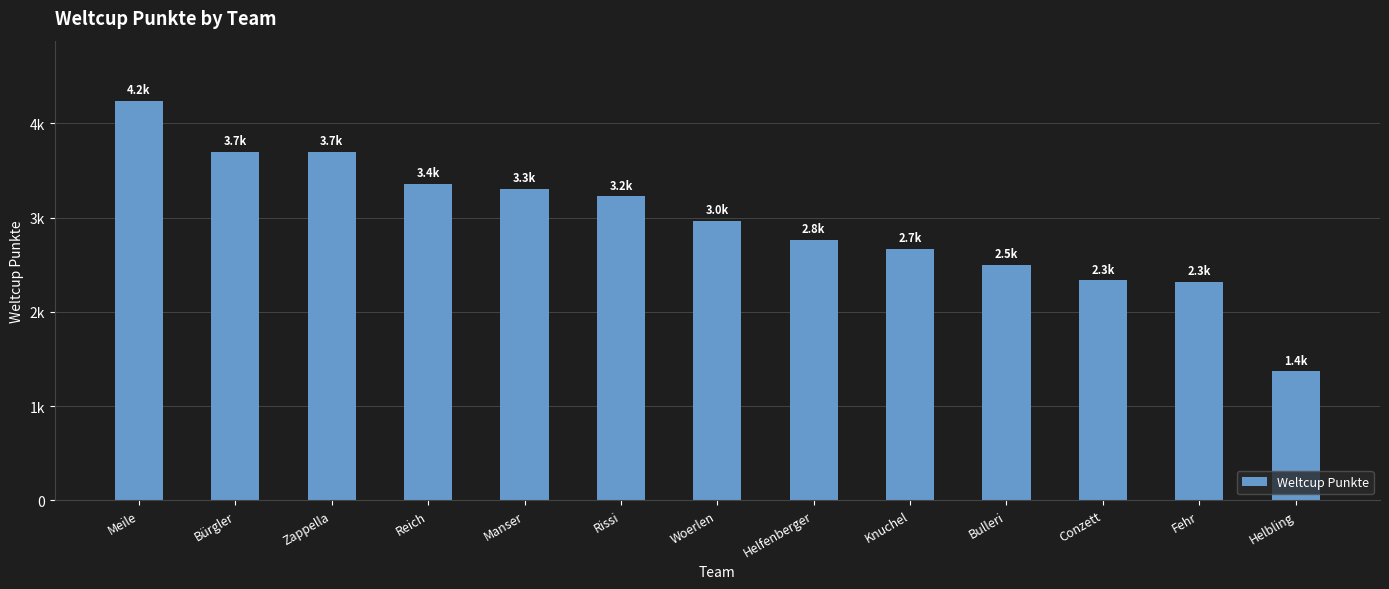

Does the chart contain any negative values?

No